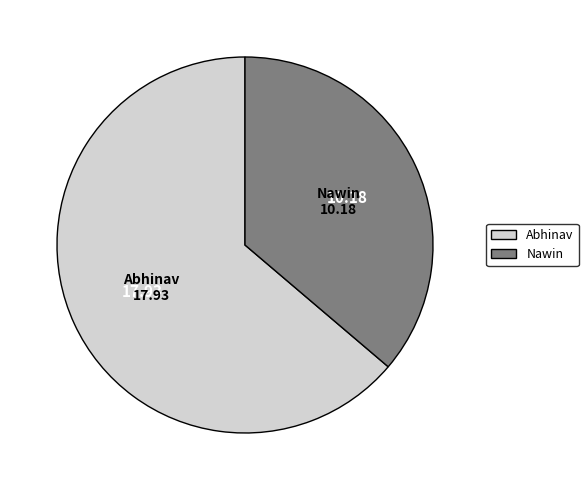

Rank the categories by value from lowest to highest.

Nawin, Abhinav